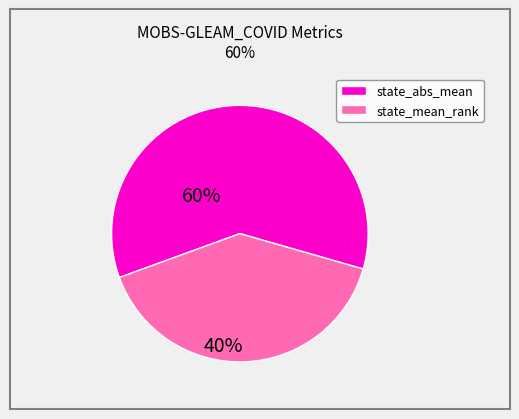

Does any single category account for the majority?

Yes